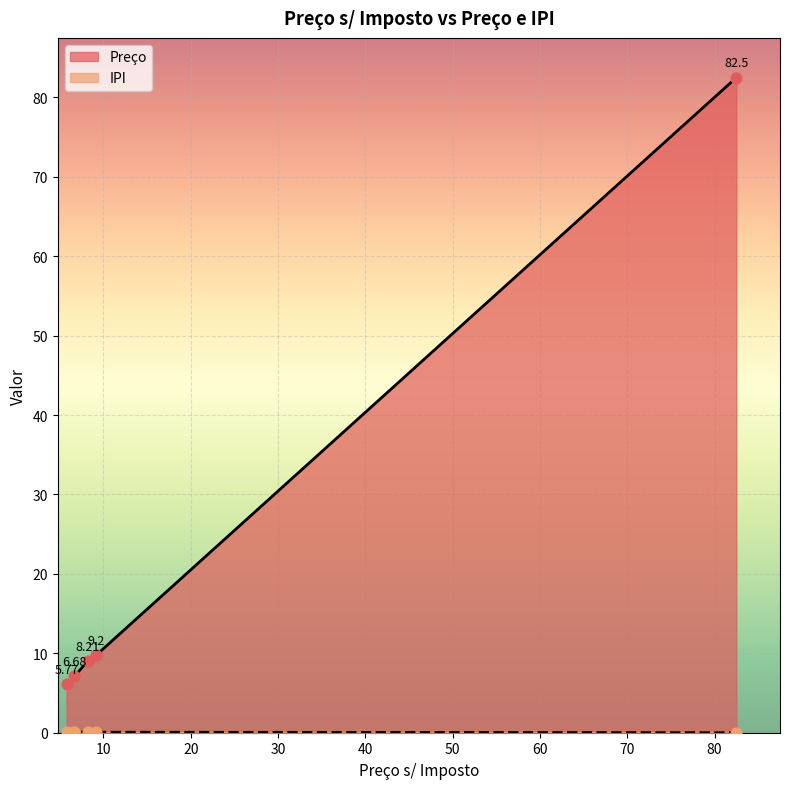

Which series has the largest range (max minus min)?

Preço